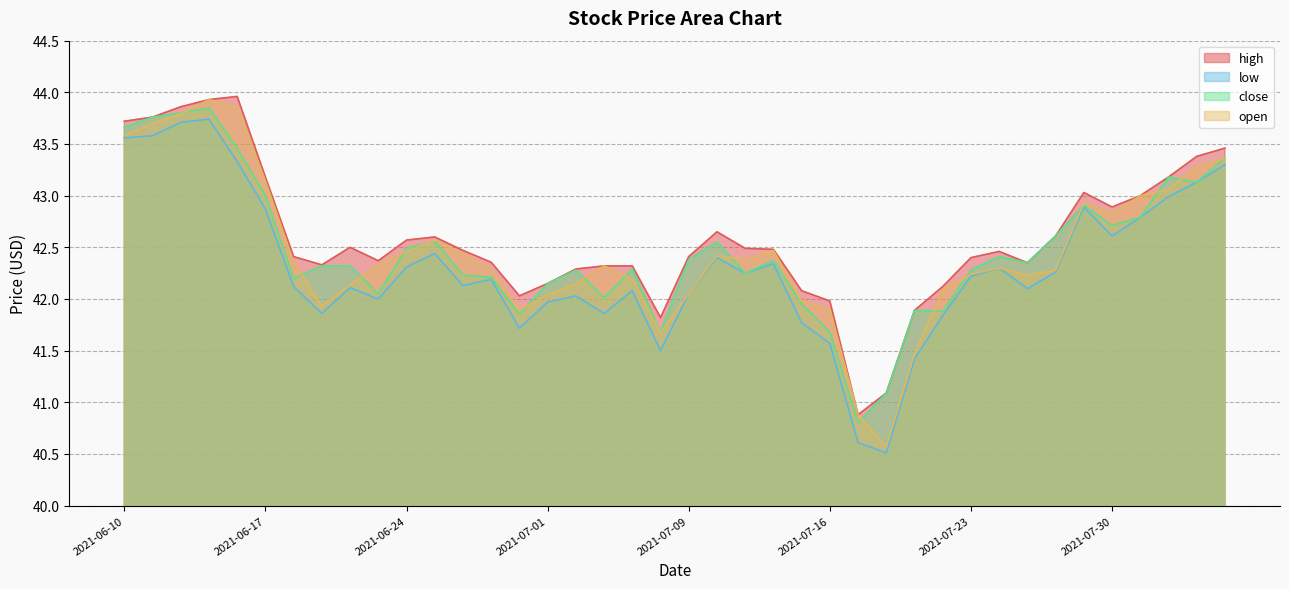

Which category has the lowest value across all series?

2021-07-20